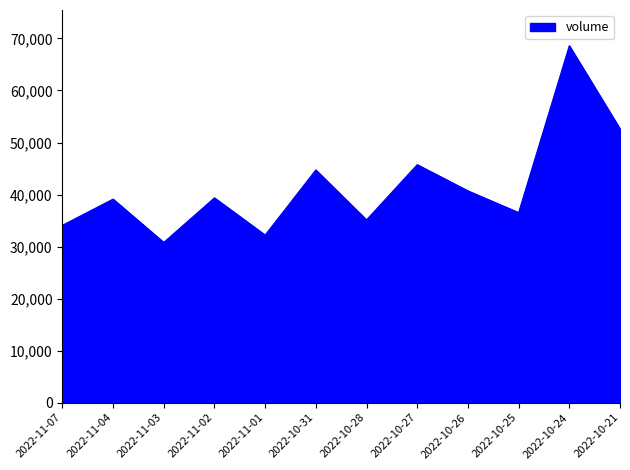

What is the approximate value at 2022-11-03, to the nearest 10?

30800